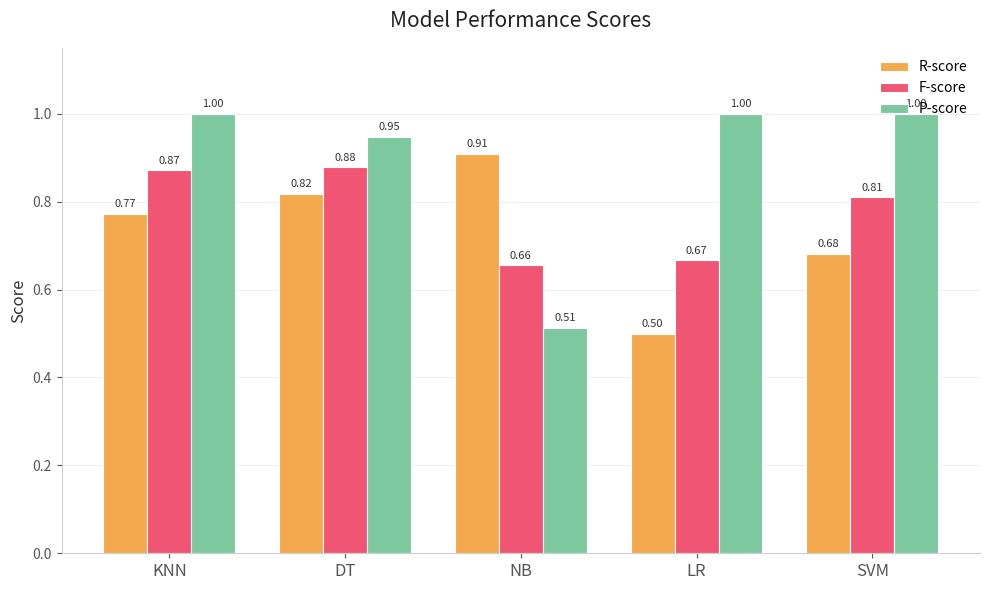

At how many categories does at least one series exceed 0?

5